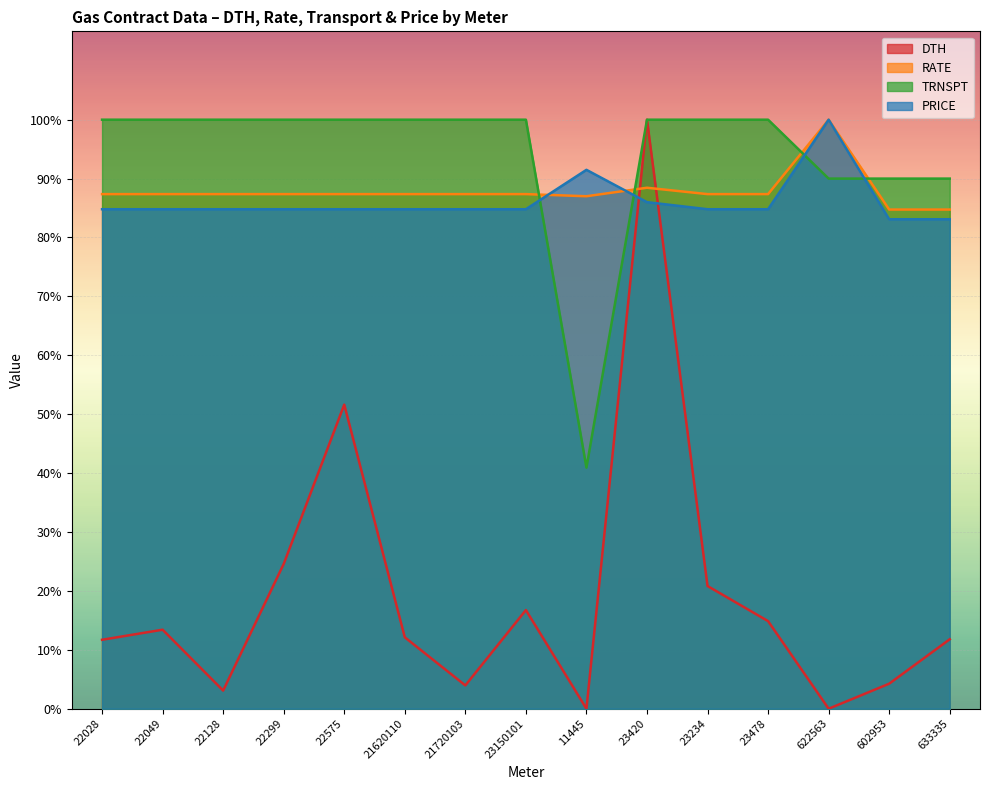

Does the chart display data point markers on the line(s)?

No